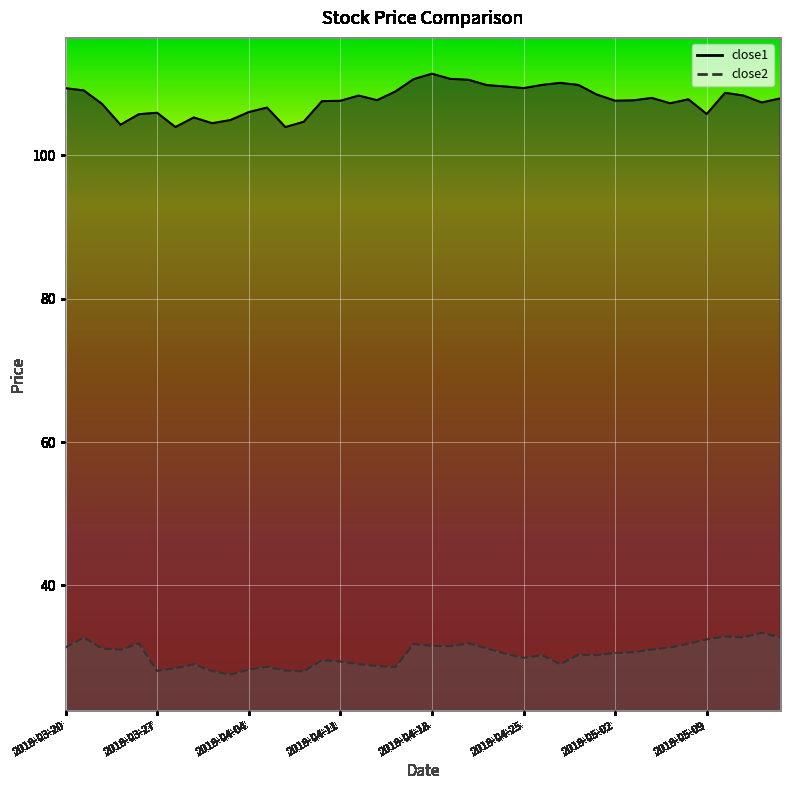

What is the spread (max minus min) of values at 2018-05-15?

75.2